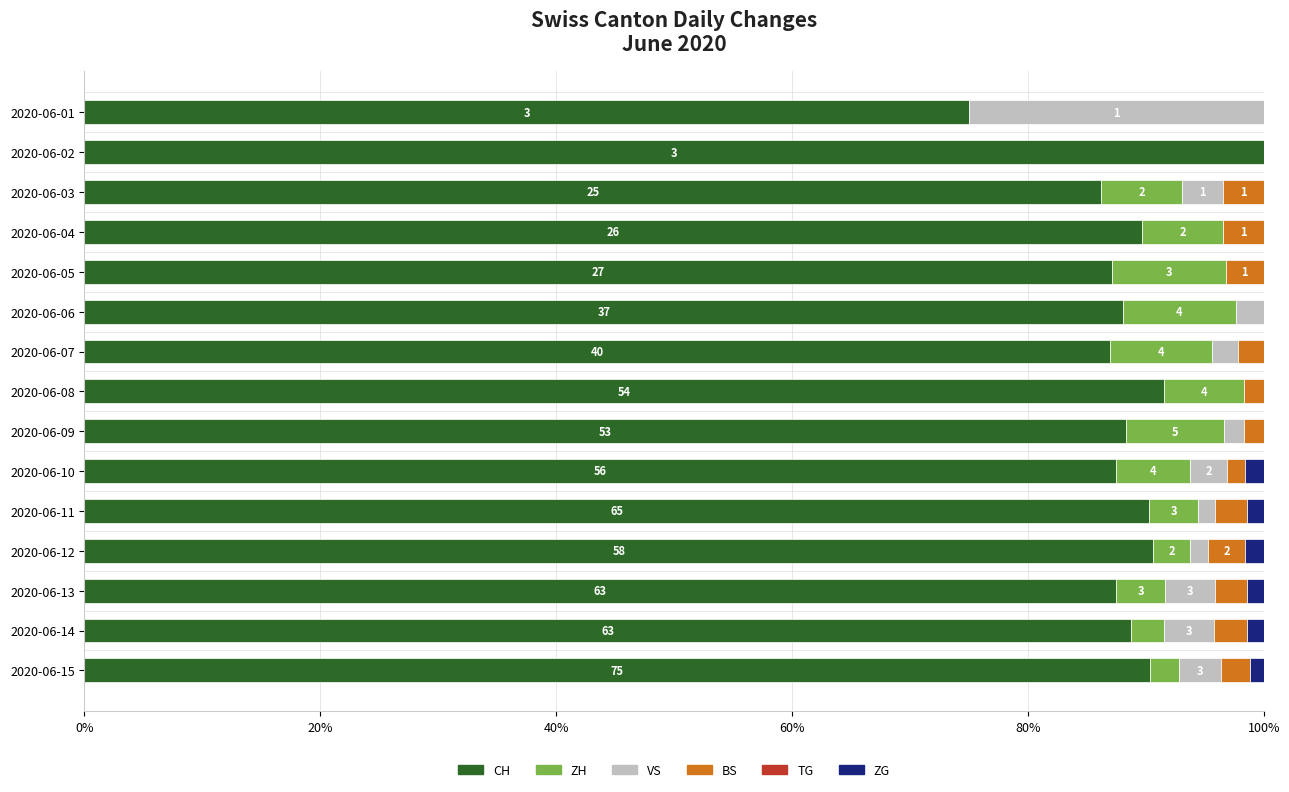

What is the total value across all series at 2020-06-03?

100.0